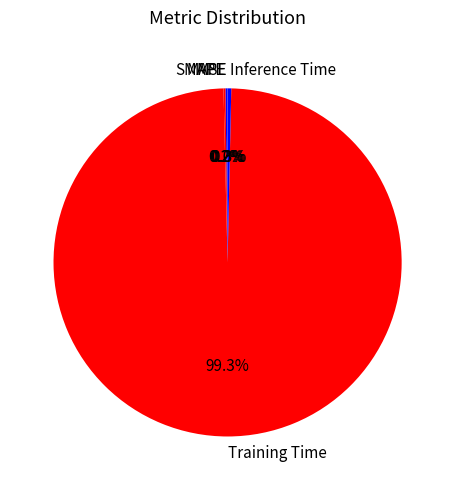

Combined, what portion of the pie is Inference Time and Training Time?

99.6%